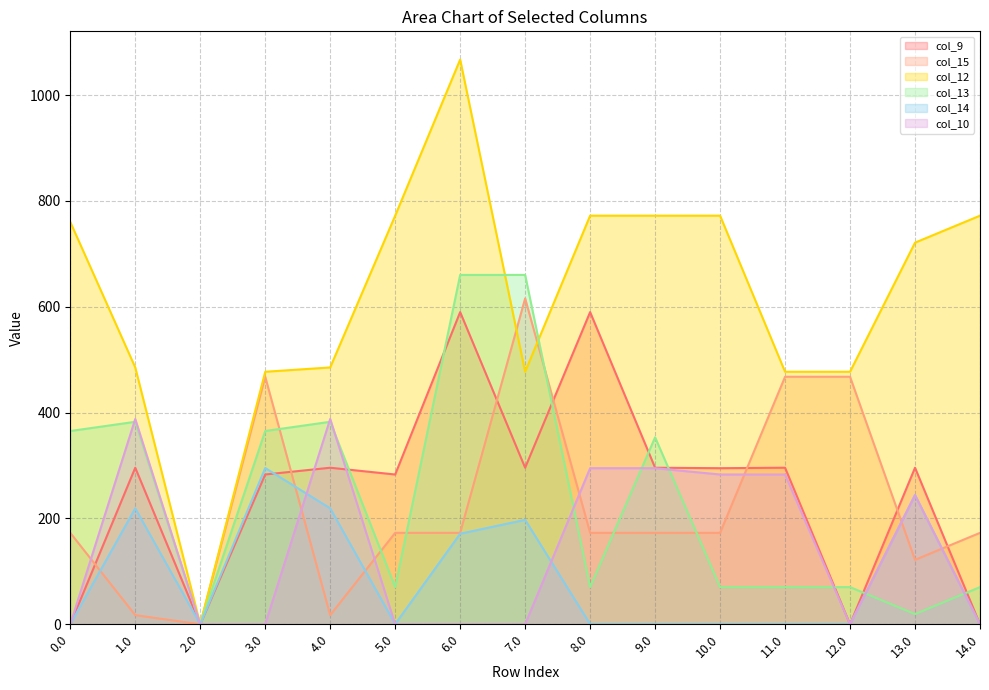

What is the spread (max minus min) of values at 12.0?

477.2